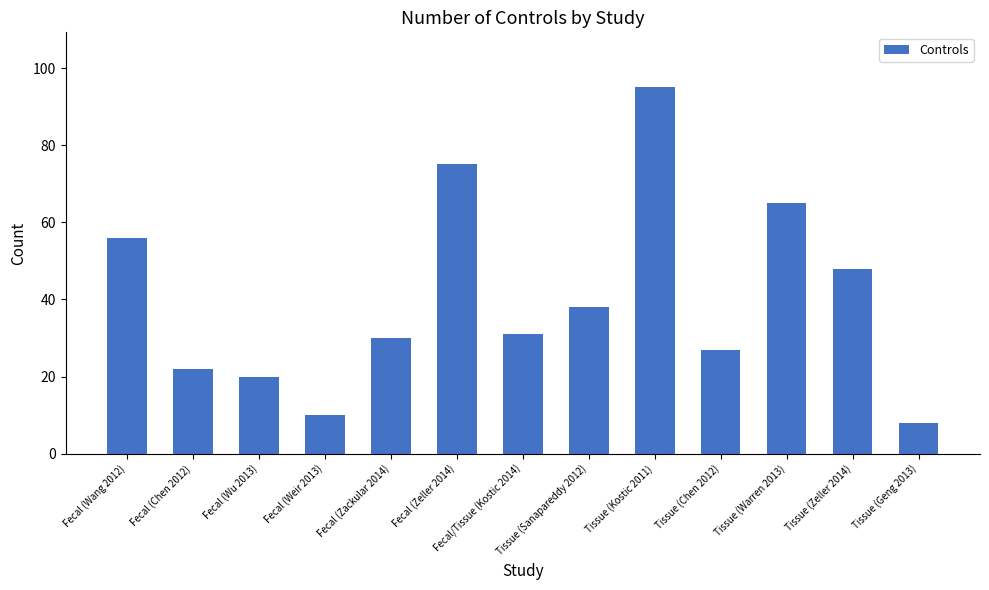

Which label corresponds to the largest value in the chart?

Tissue (Kostic 2011)